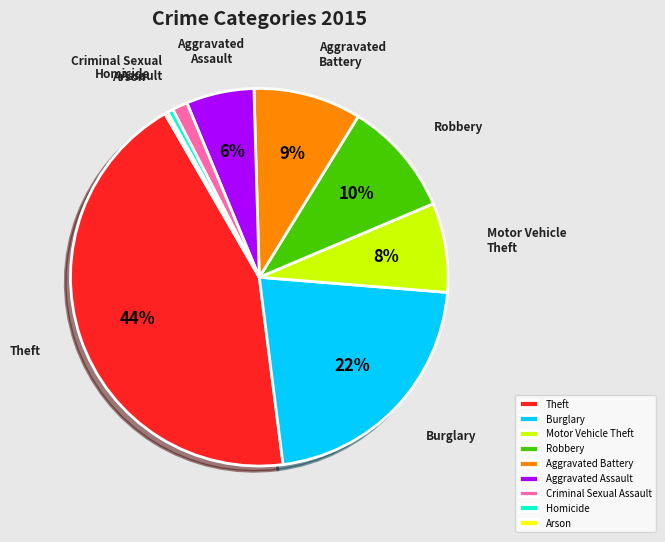

To the nearest percent, what is the combined percentage of Criminal Sexual Assault and Aggravated Assault?

7%